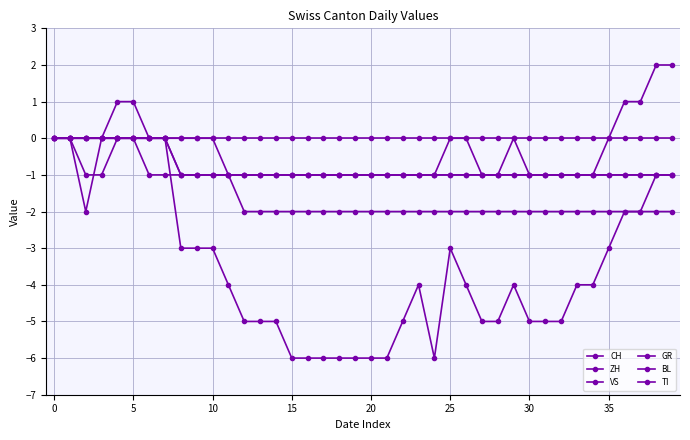

Is this an area chart (filled region under the line)?

No